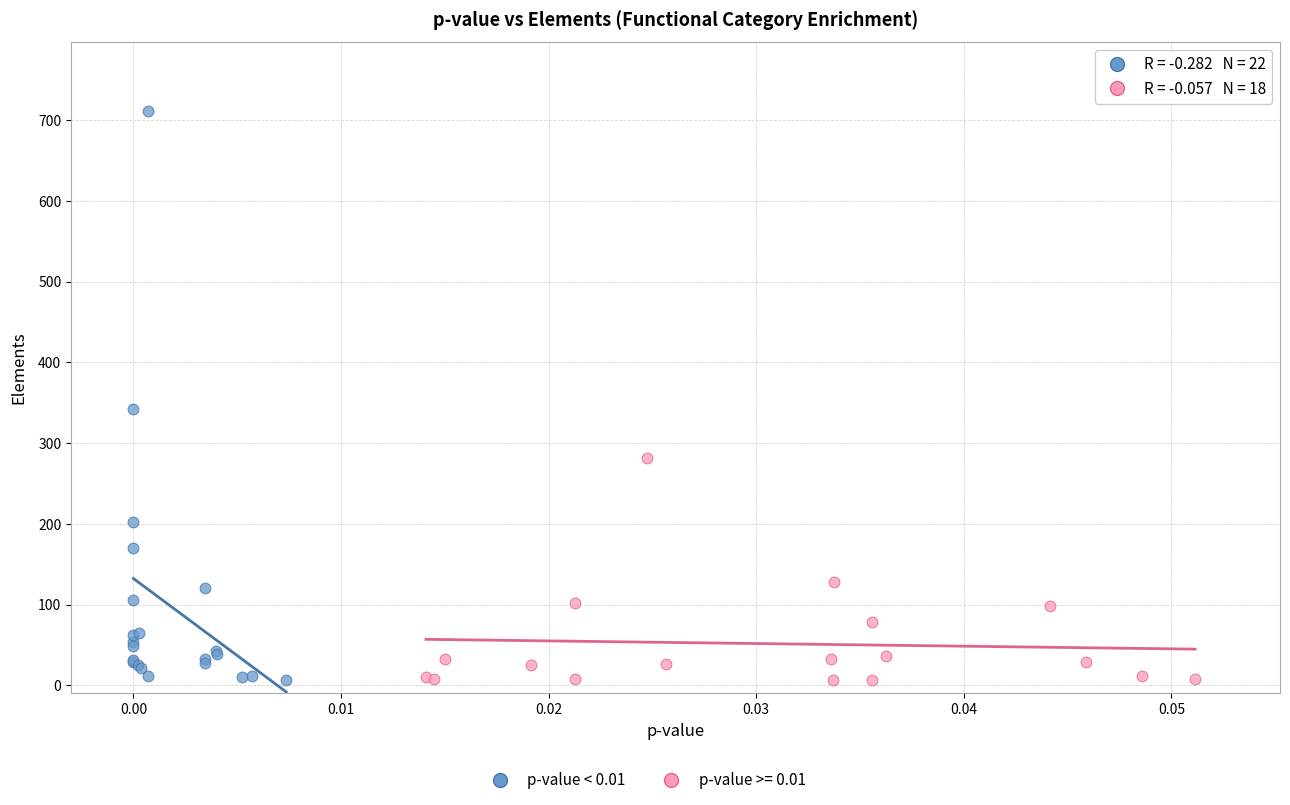

Which series has the largest Y range (max minus min)?

p-value < 0.01